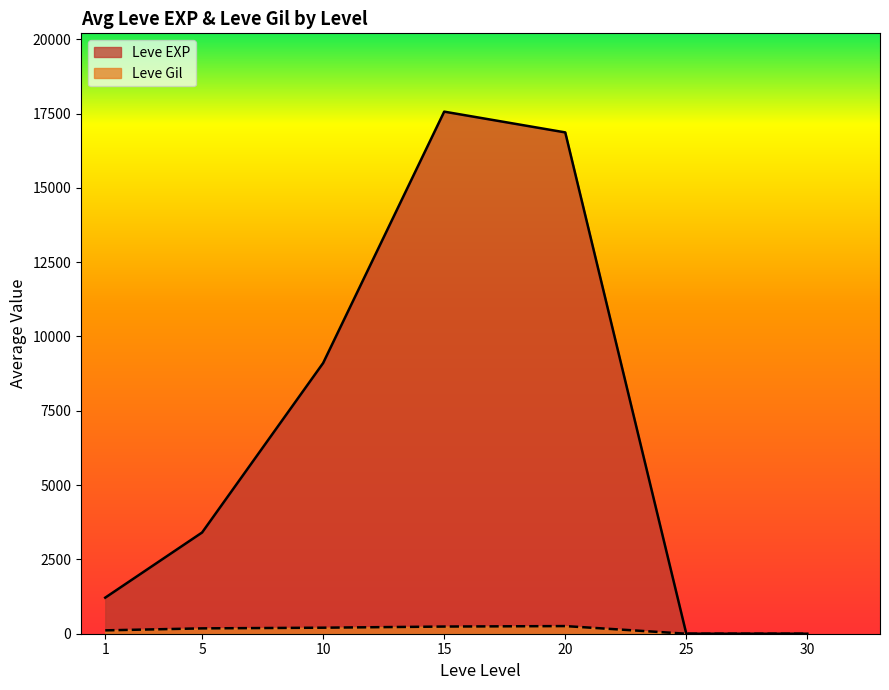

At which category is the sum across all series the highest?

15